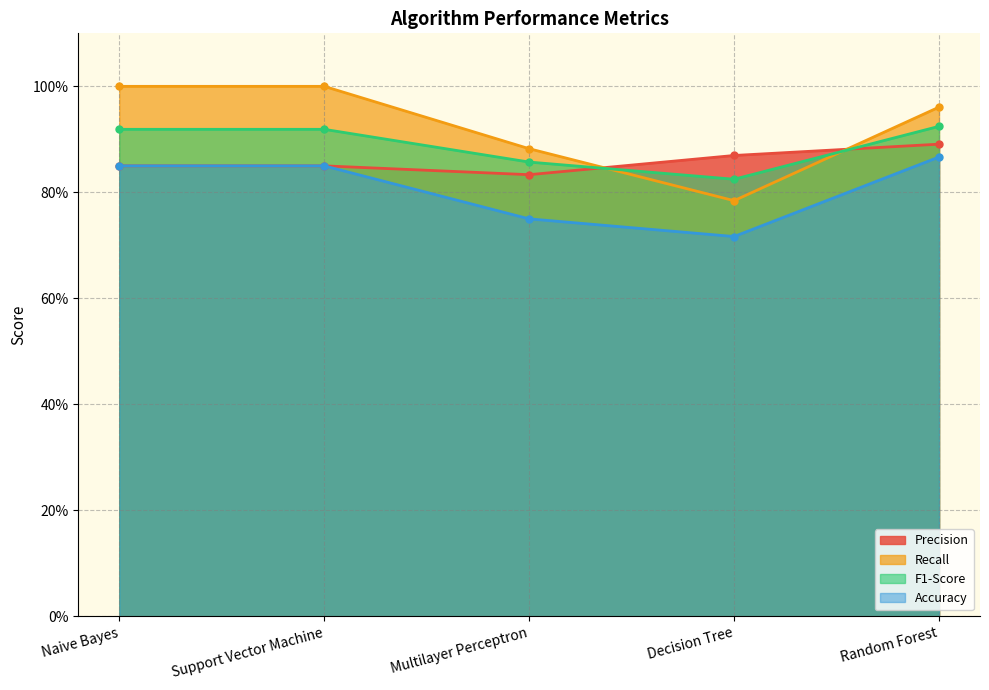

Count the Accuracy values in the range 0 to 1.

5